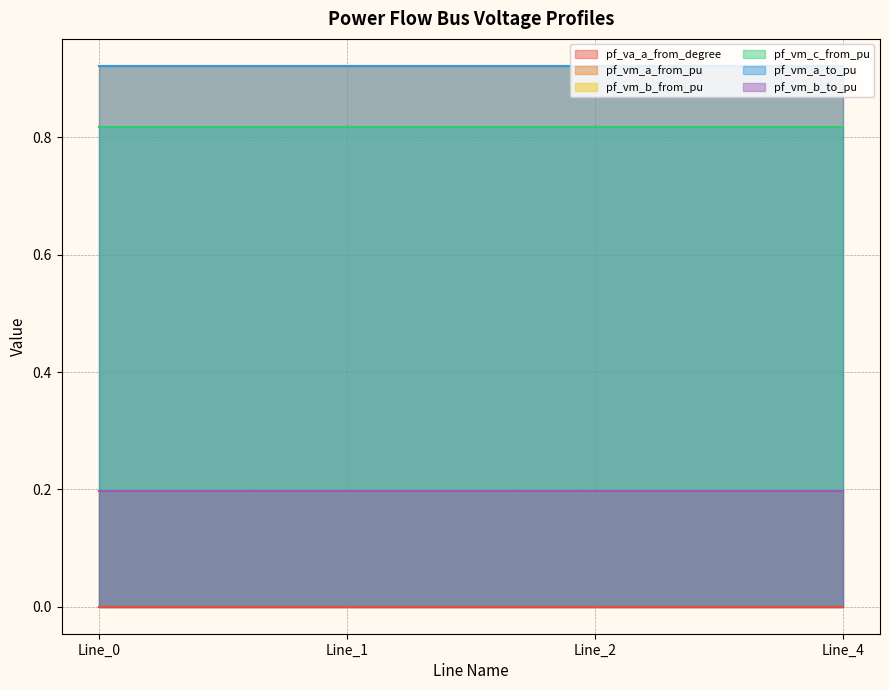

Which series has the widest spread of values?

pf_vm_c_from_pu